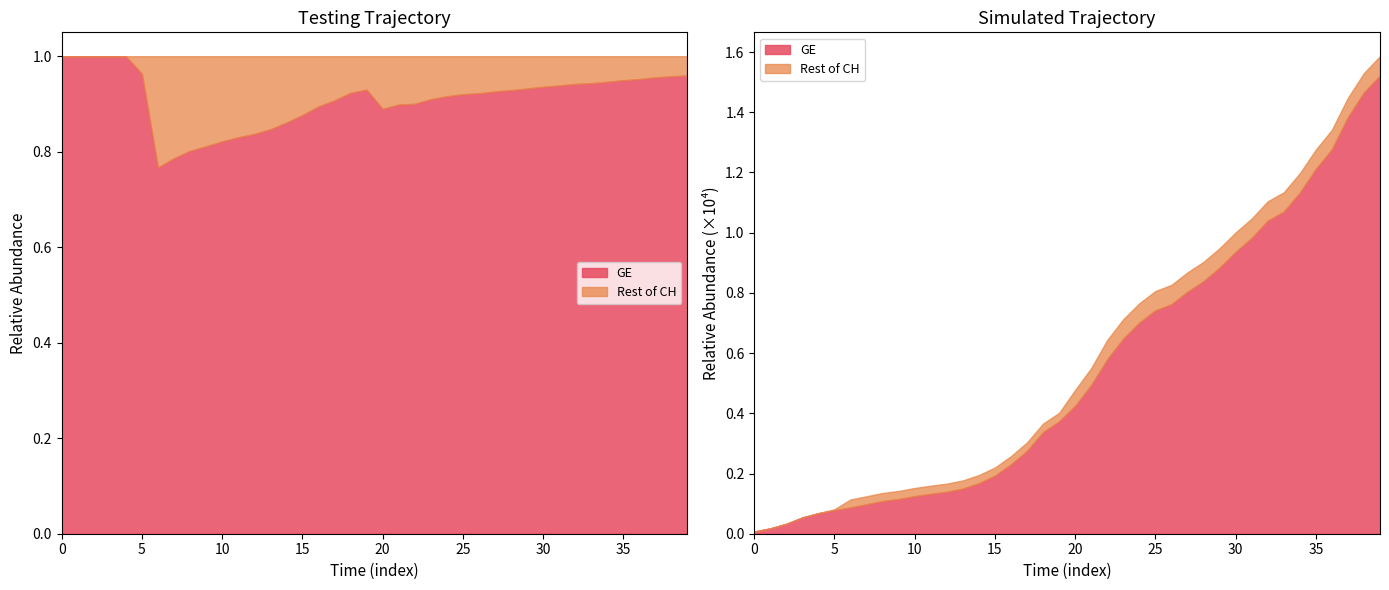

How many data points in CH are above 4775?

19